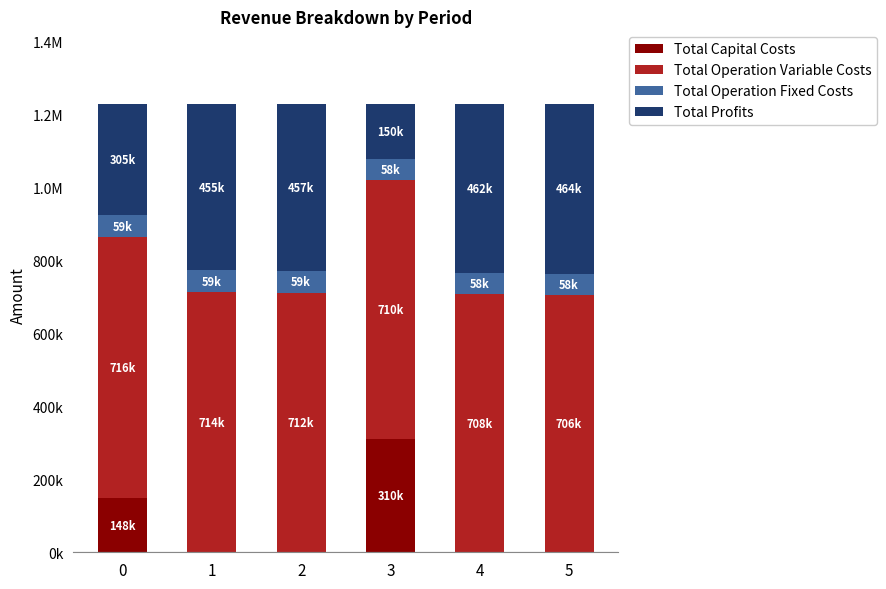

What is the sum of the Total Profits values at 5 and 3?

613868.7